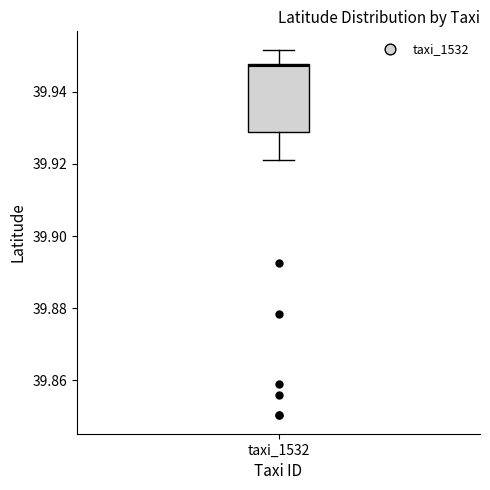

Where does the upper whisker of the box for taxi_1532 end on the y-axis? The values are not printed on the chart, so give them approximately, as read against the axis.

39.952